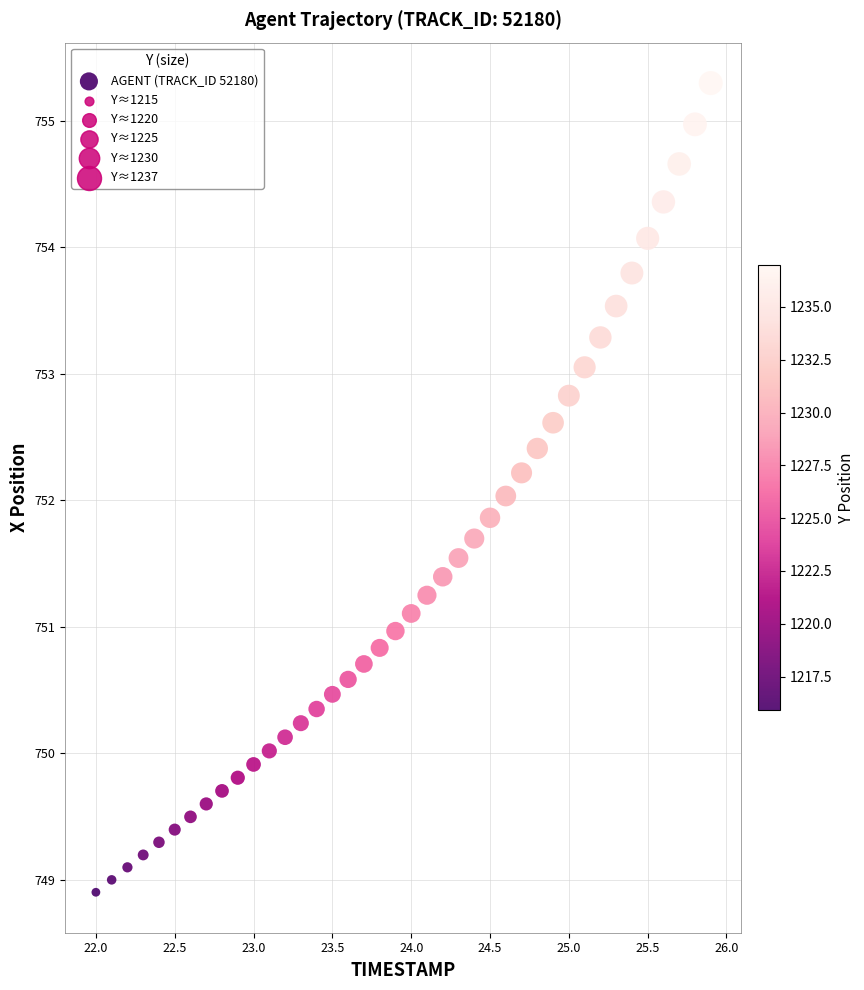

What is the range of Y values (max minus min)?

6.4